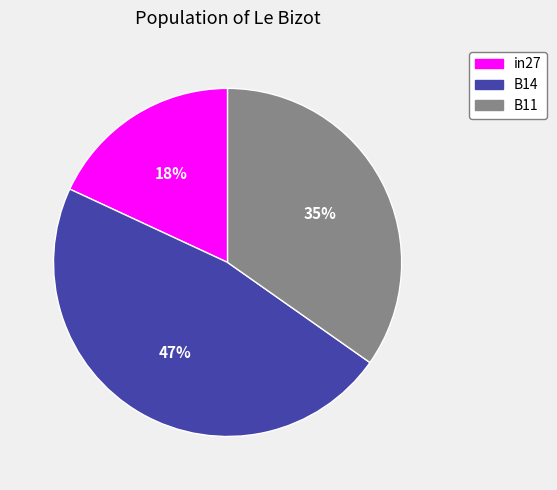

How many slices are in this pie chart?

3